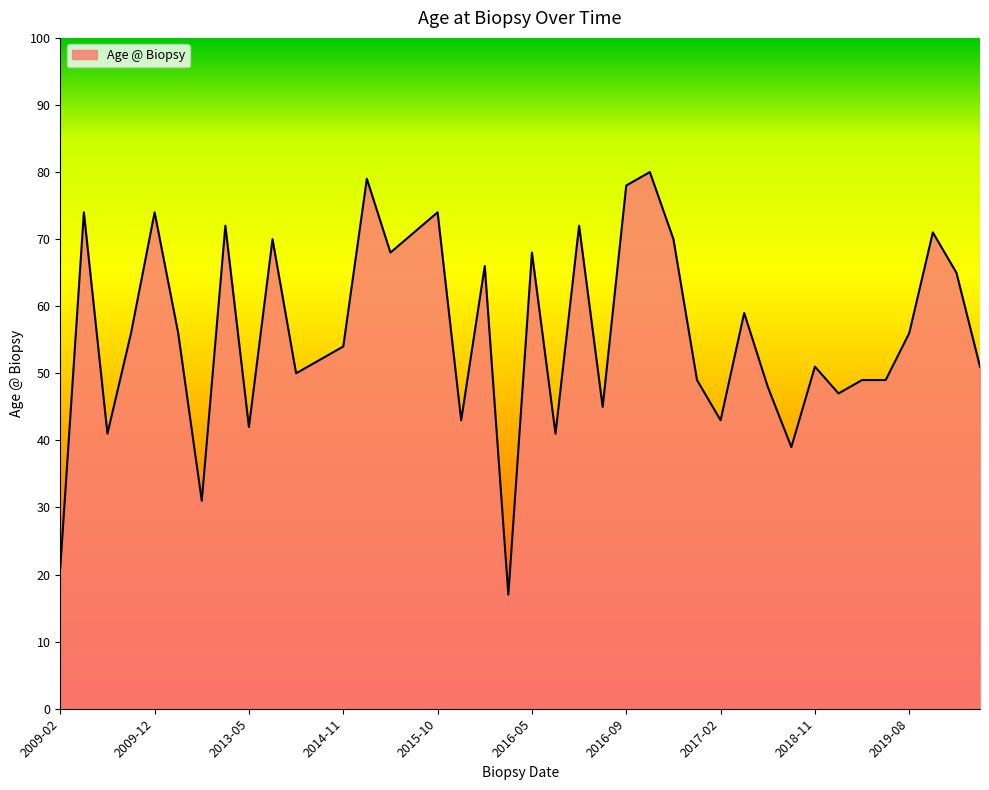

What is the maximum value shown in the chart?

80